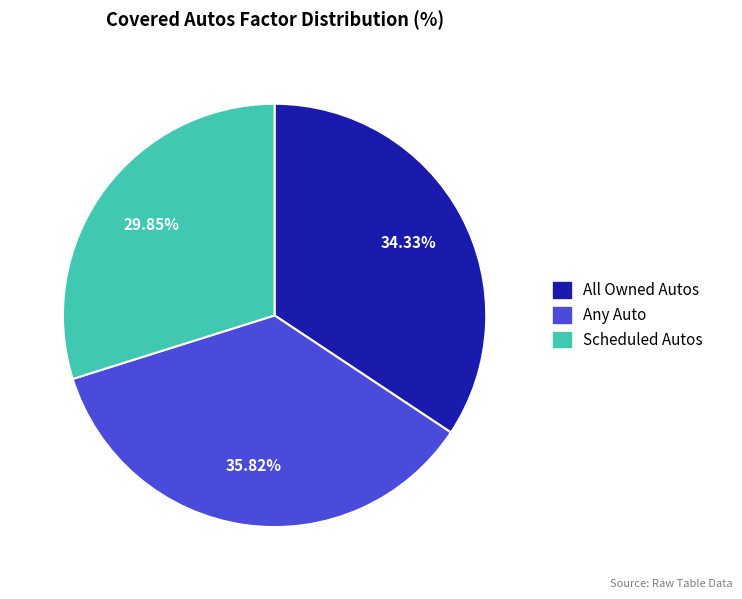

Between All Owned Autos and Any Auto, which is larger?

Any Auto